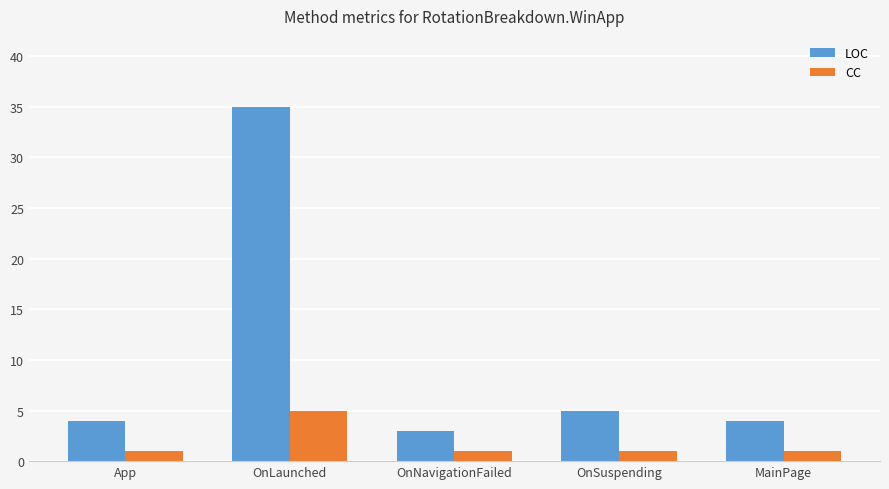

Reading left to right, extract all data points from this chart.

LOC: 4	35	3	5	4
CC: 1	5	1	1	1